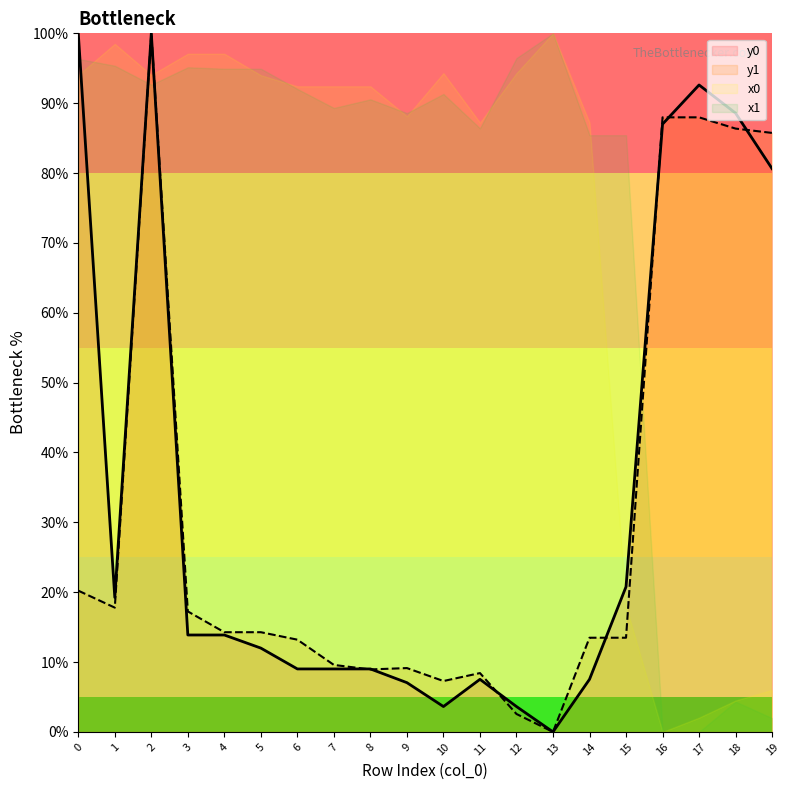

Which series ends up on top after the final intersection of y0 and y1?

y1